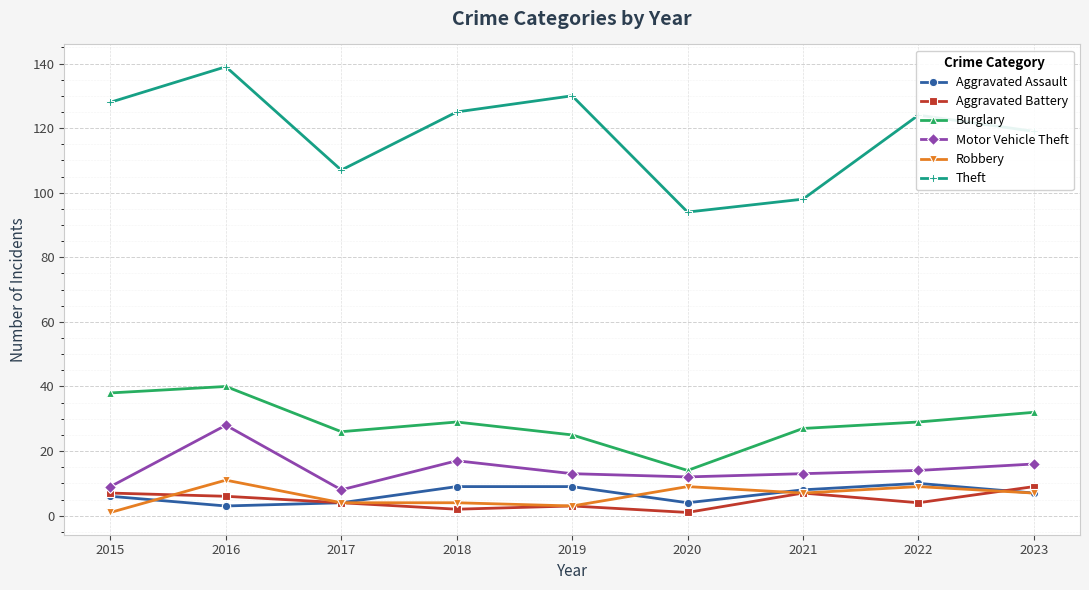

What are all the series names shown in the legend?

Aggravated Assault, Aggravated Battery, Burglary, Motor Vehicle Theft, Robbery, Theft